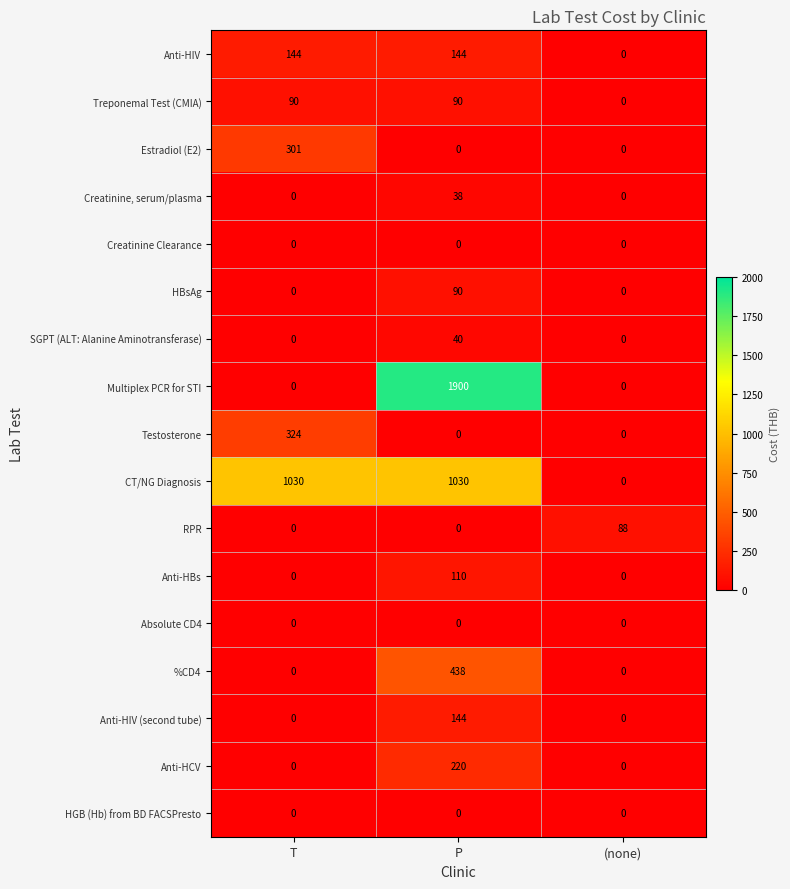

Which series has the largest total across all categories?

CT/NG Diagnosis